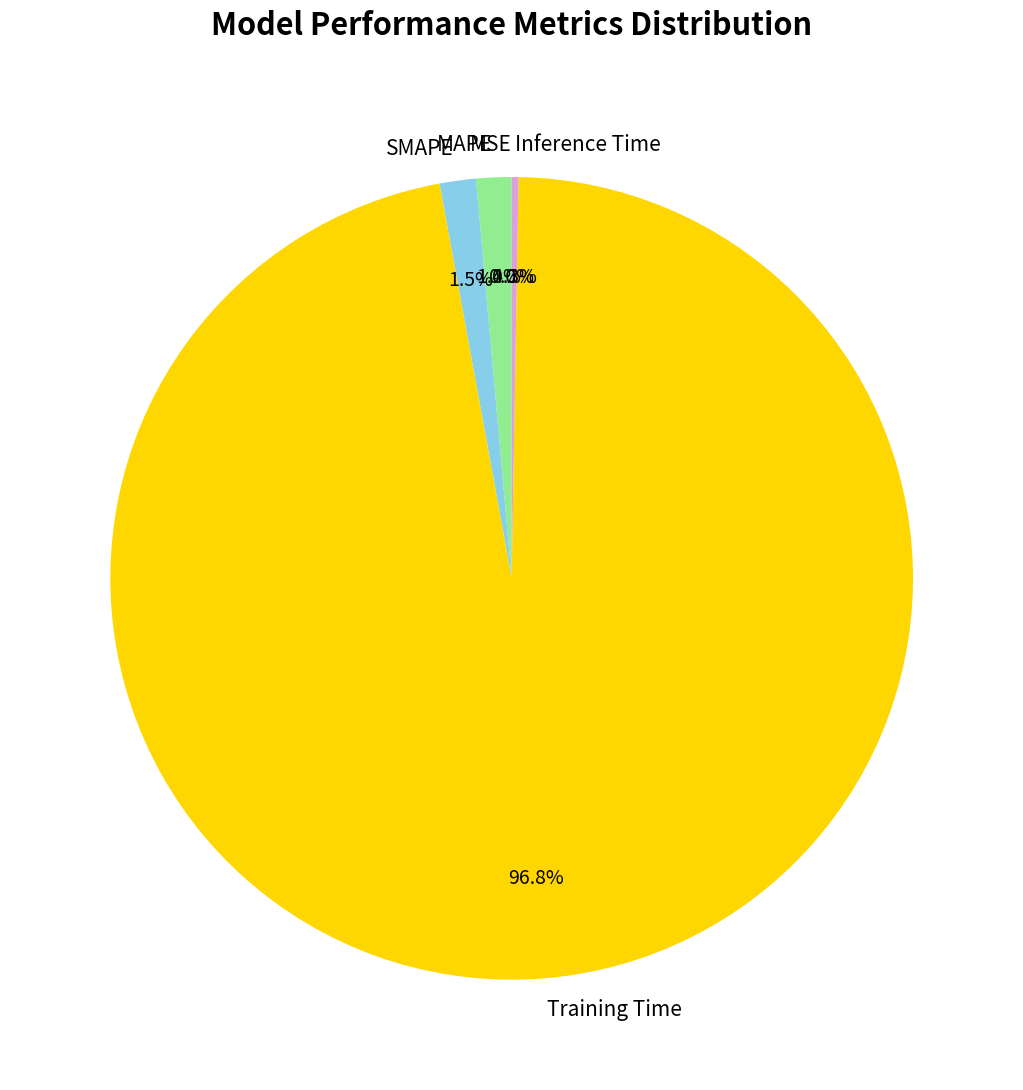

What is the largest slice in the pie chart?

Training Time